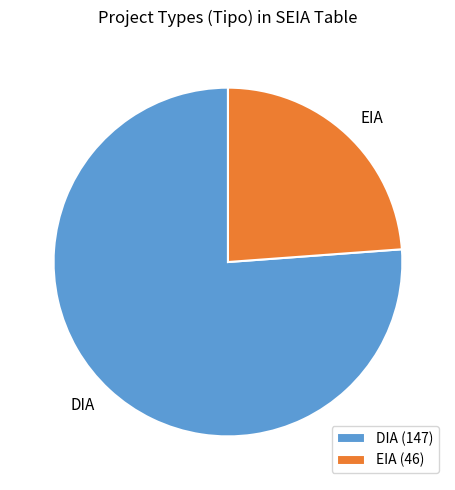

Rank the categories by value from lowest to highest.

EIA, DIA